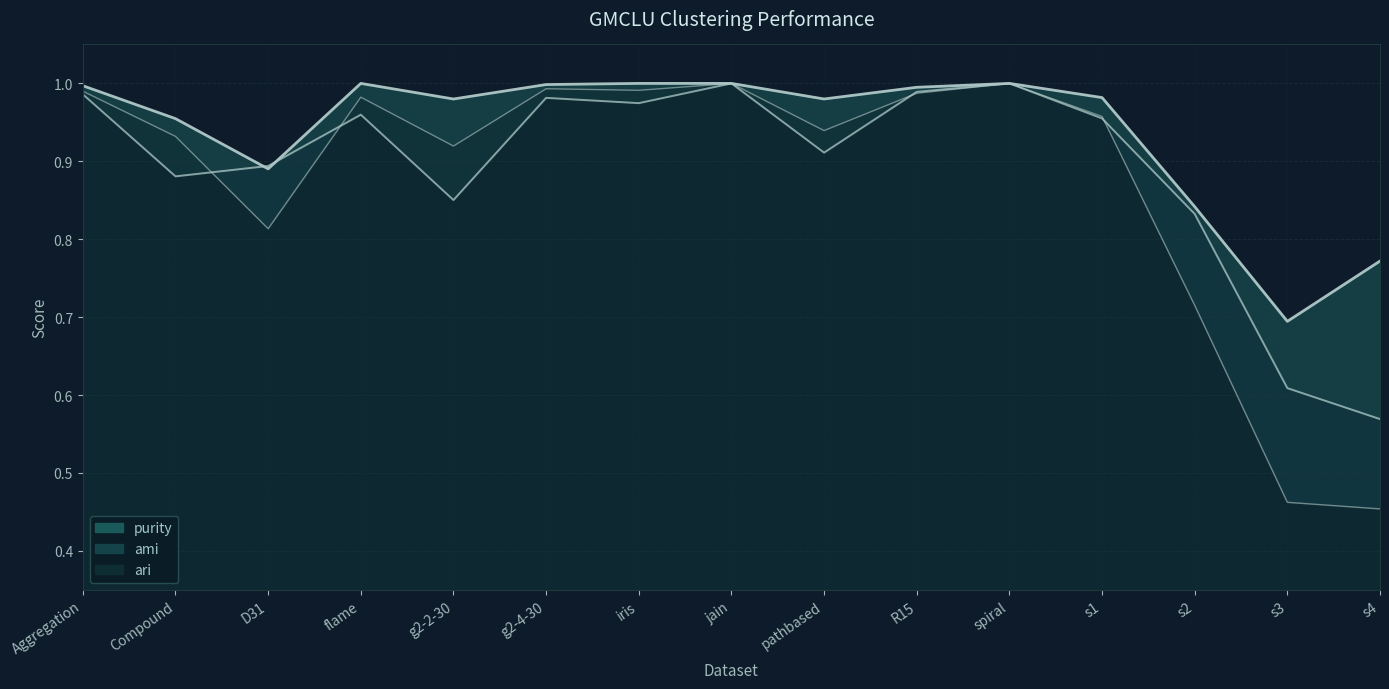

The value of ami at iris is 1.0. True or false?

True